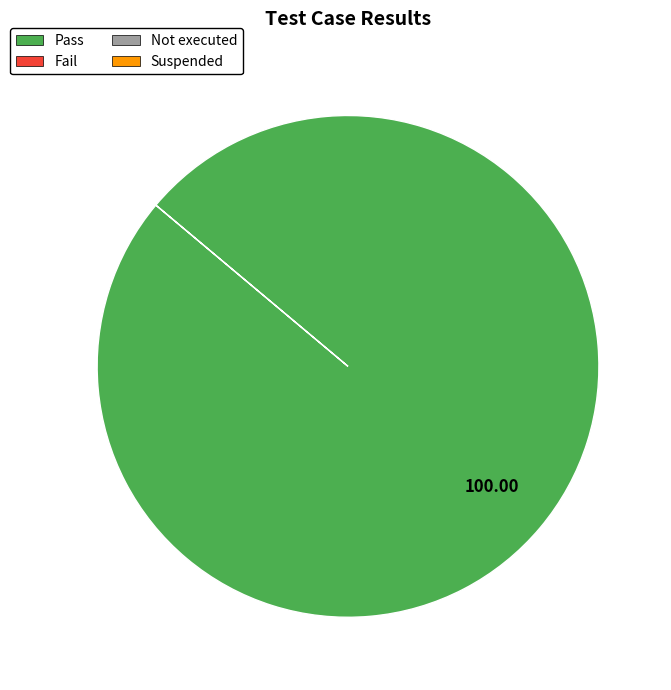

Is there any slice that represents more than half of the pie?

Yes